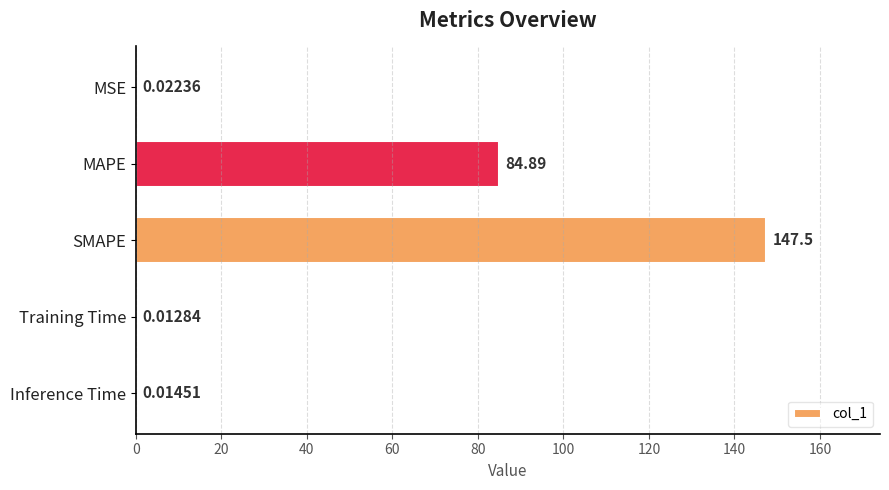

Approximately how many times larger is the value at SMAPE compared to MAPE?

1.7